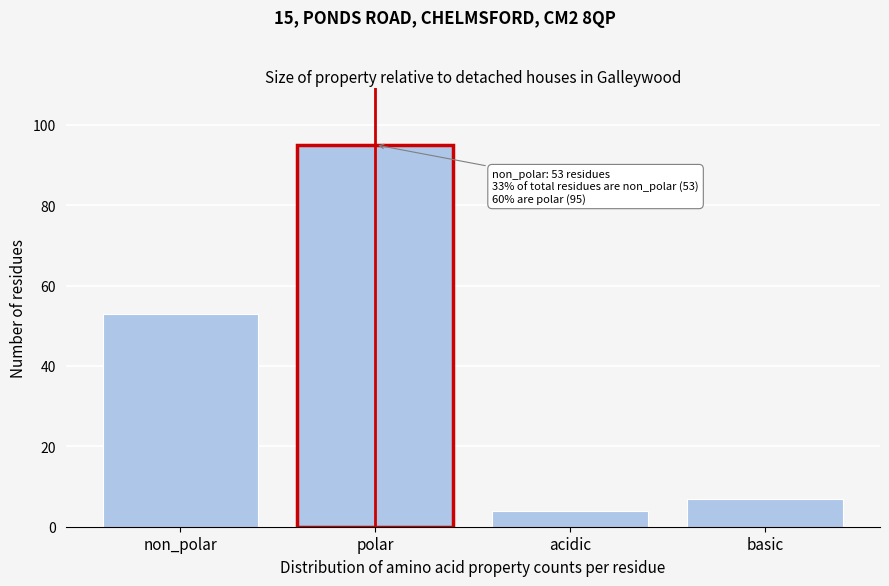

Reading right to left, extract all data points from this chart.

7	4	95	53